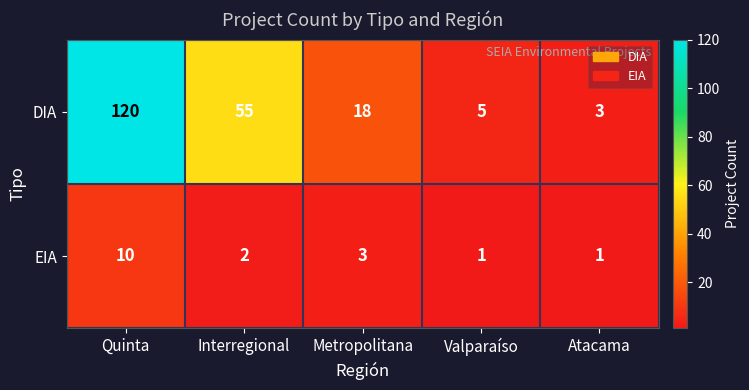

The DIA series shows 3 at Atacama. True or false?

True